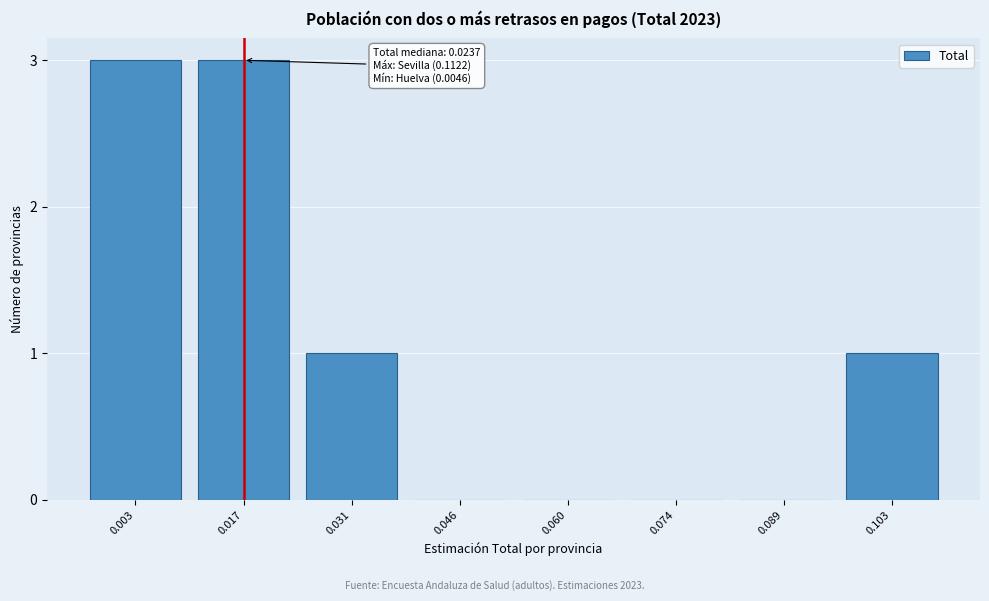

Reading right to left, transcribe all the data shown in this chart.

0.103=1	0.089=0	0.074=0	0.060=0	0.046=0	0.031=1	0.017=3	0.003=3